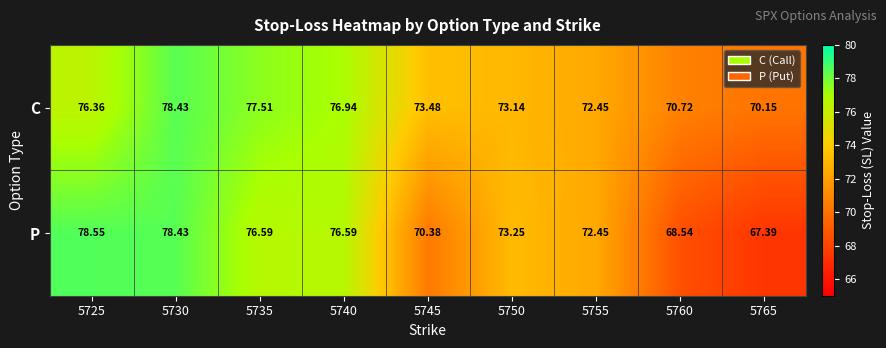

Between 5725 and 5745, which series saw the biggest shift?

P